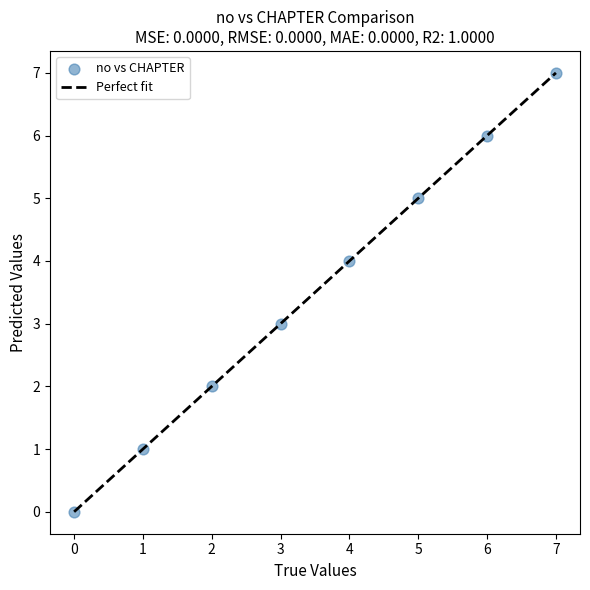

What is the average Y value?

4